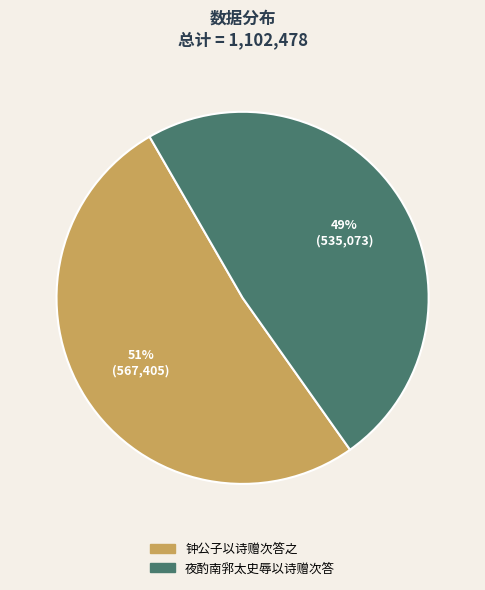

To the nearest percent, what is the combined percentage of 夜酌南郛太史辱以诗赠次答 and 钟公子以诗赠次答之?

100%